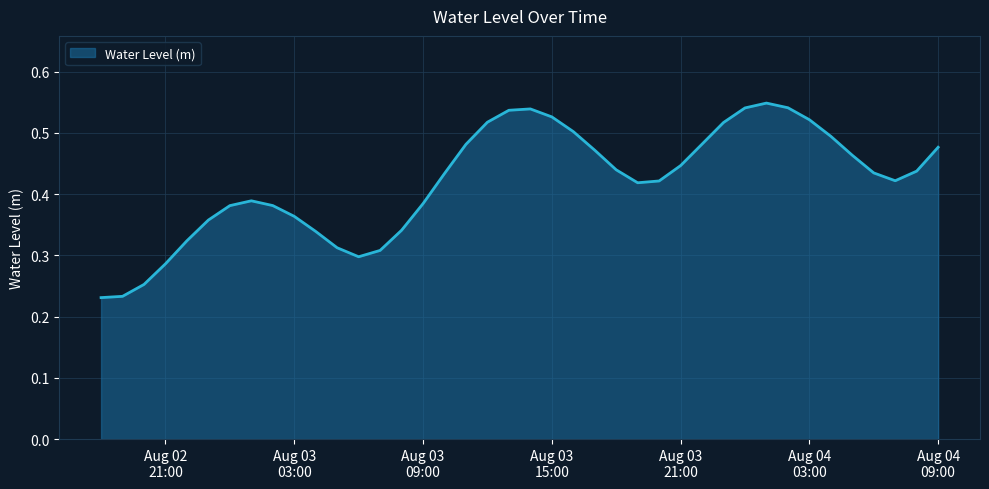

What is the minimum value shown in the chart?

0.2